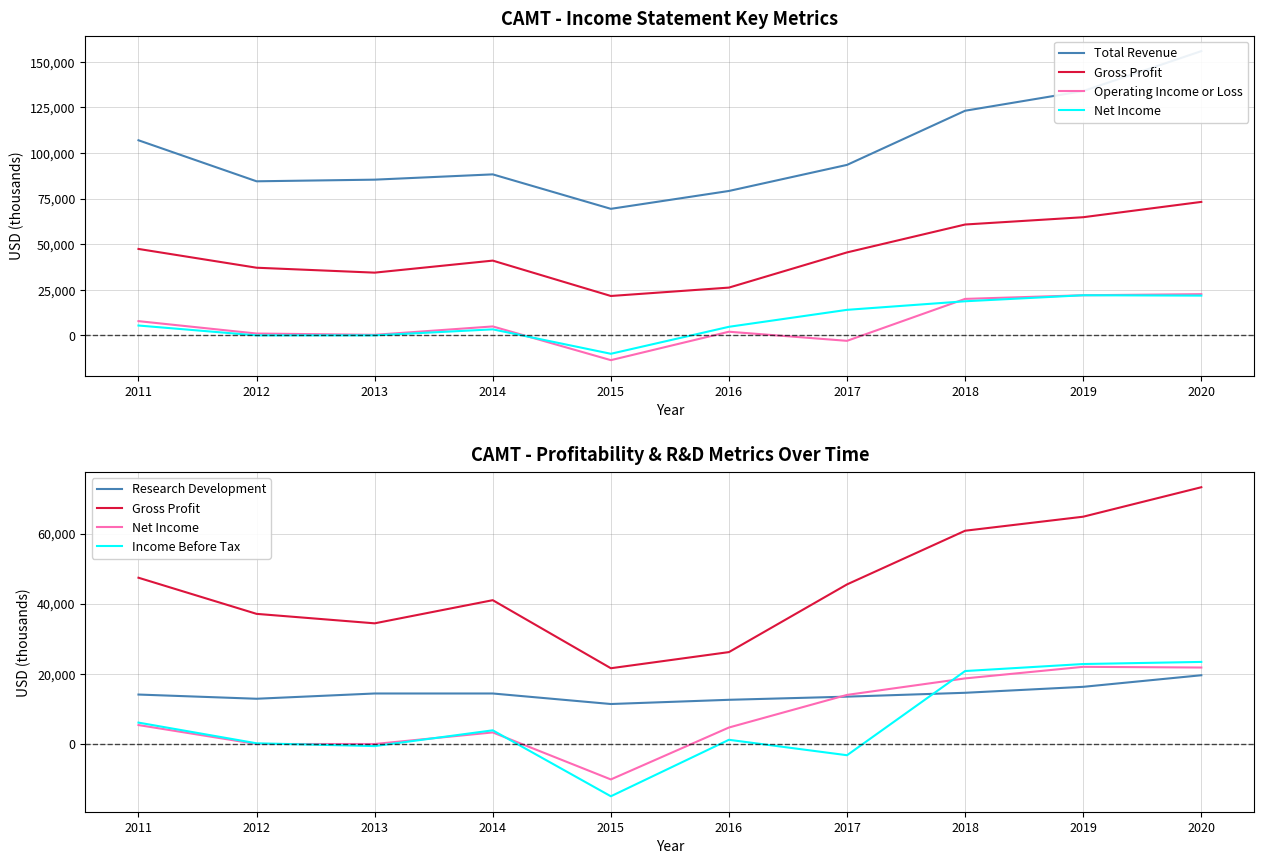

True or false: Net Income has a value of 4700 at 2016.

True